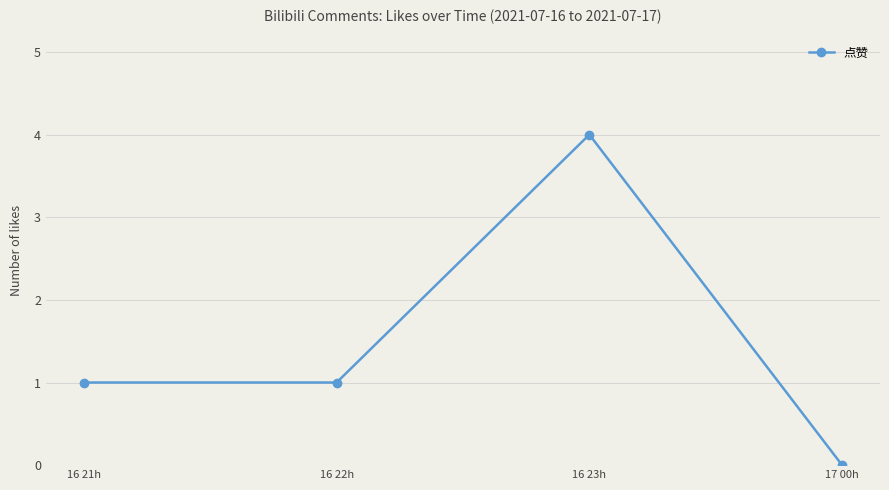

How many values are between 1 and 4?

3